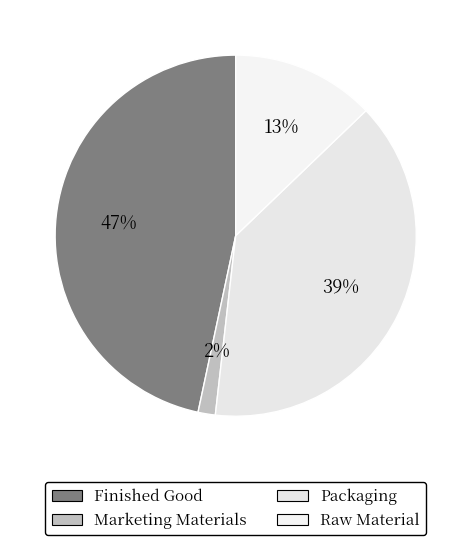

To the nearest percent, what is the difference between the largest and smallest slice percentages?

45%